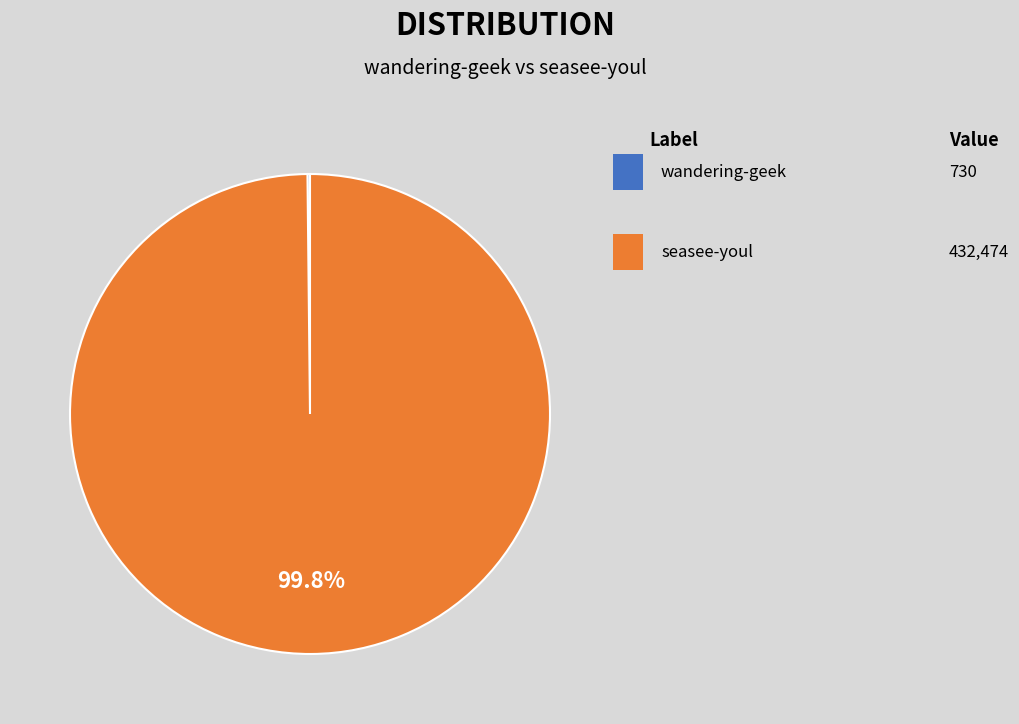

Does any single category account for the majority?

Yes